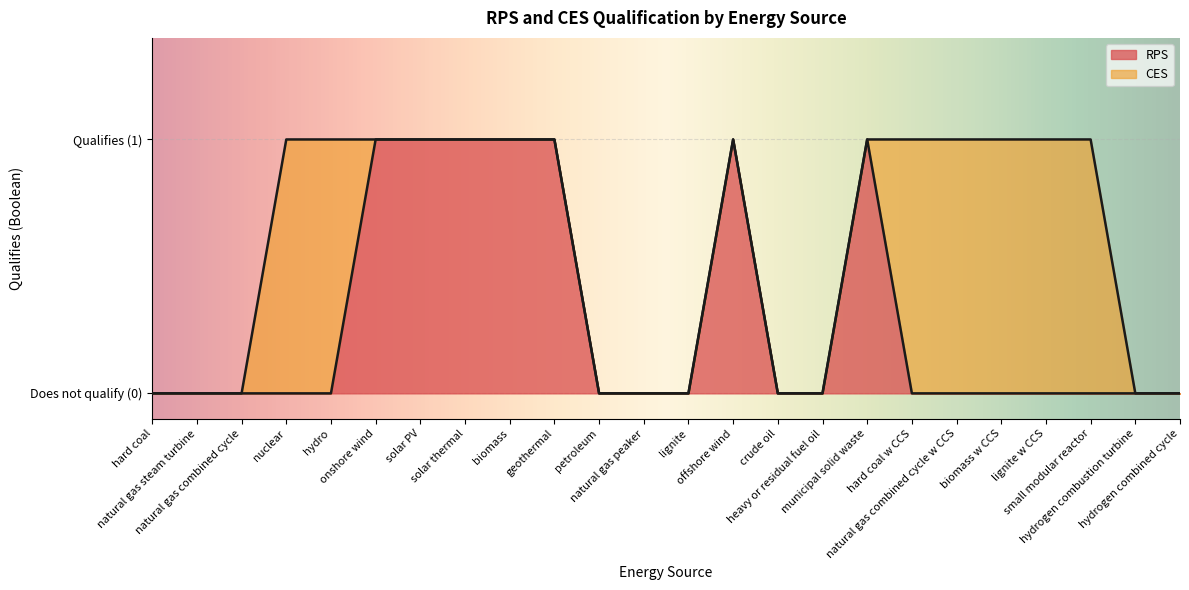

At lignite, list the series in order from smallest to largest.

RPS, CES